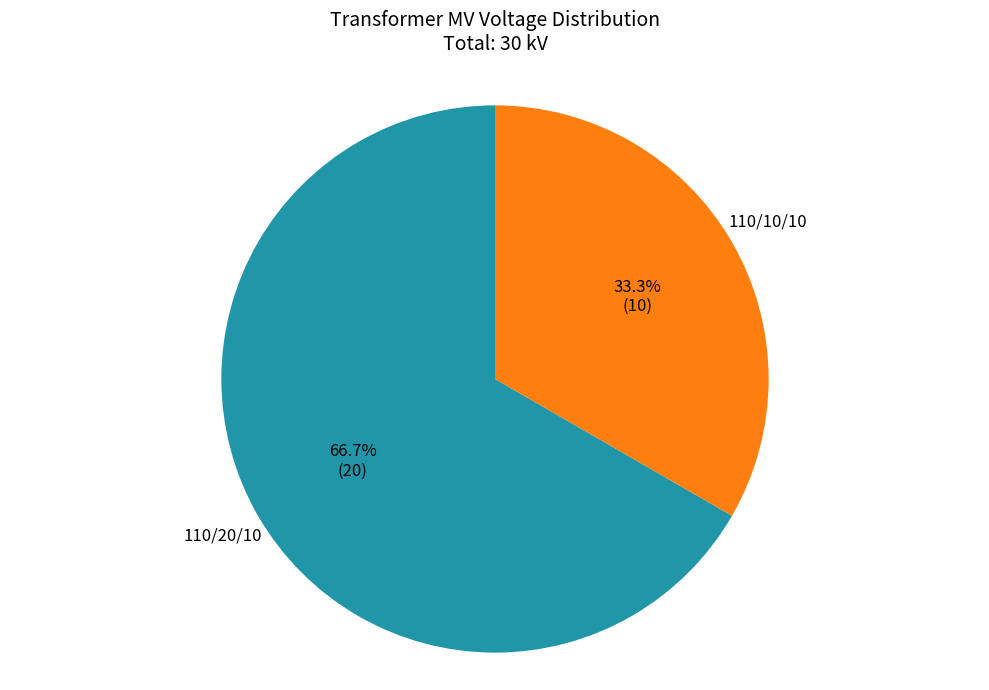

Does any single category account for the majority?

Yes